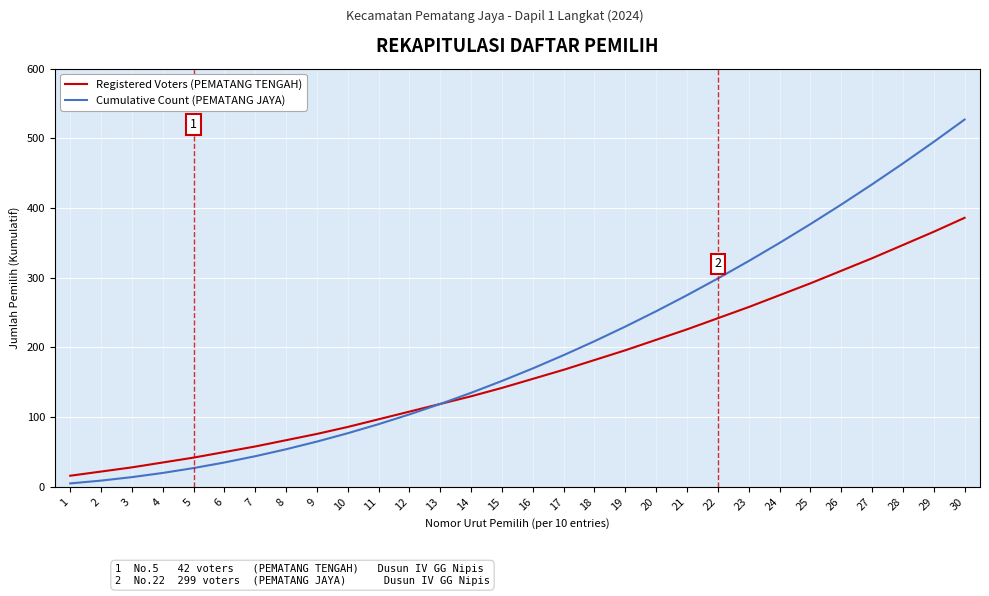

Which series has the largest total across all categories?

Cumulative Count (PEMATANG JAYA)